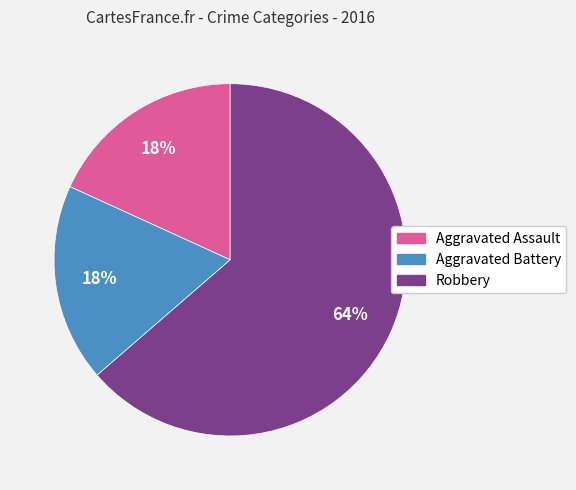

True or false: Aggravated Battery accounts for 18% of the total.

True